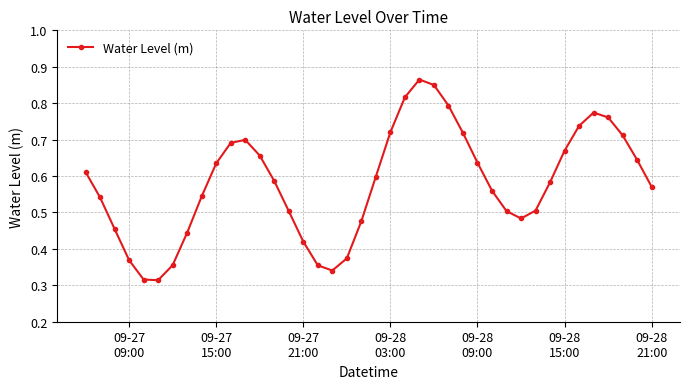

Count the values in the range 0 to 1.

40